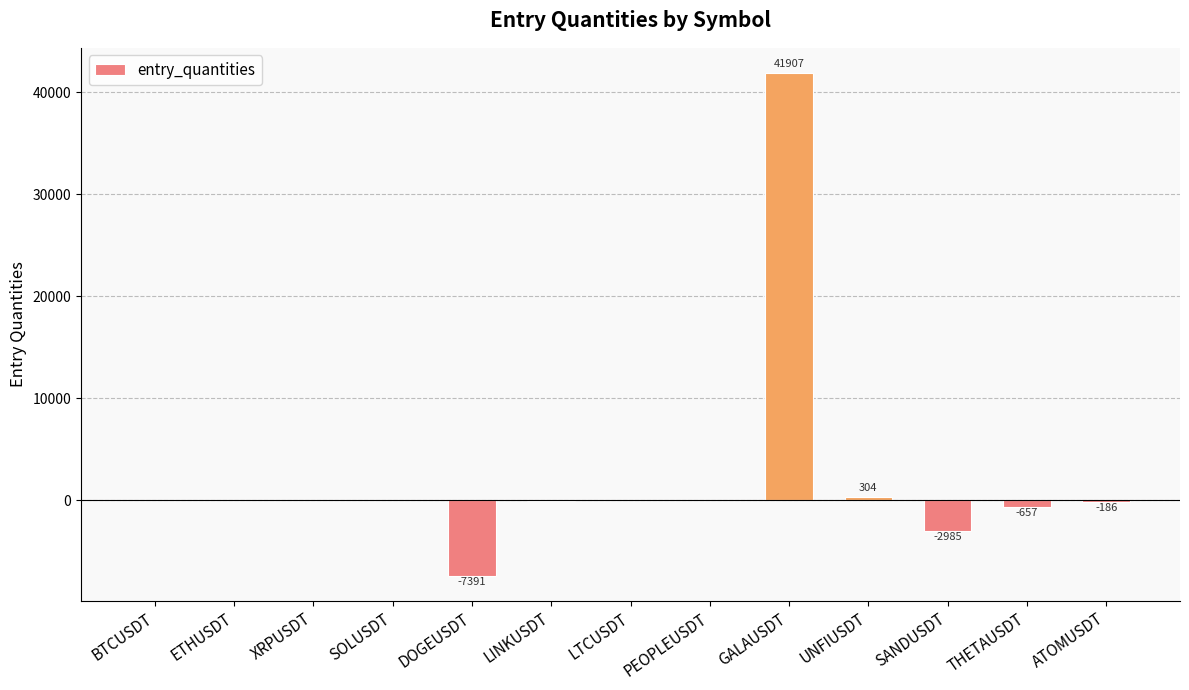

Which label corresponds to the largest value in the chart?

GALAUSDT